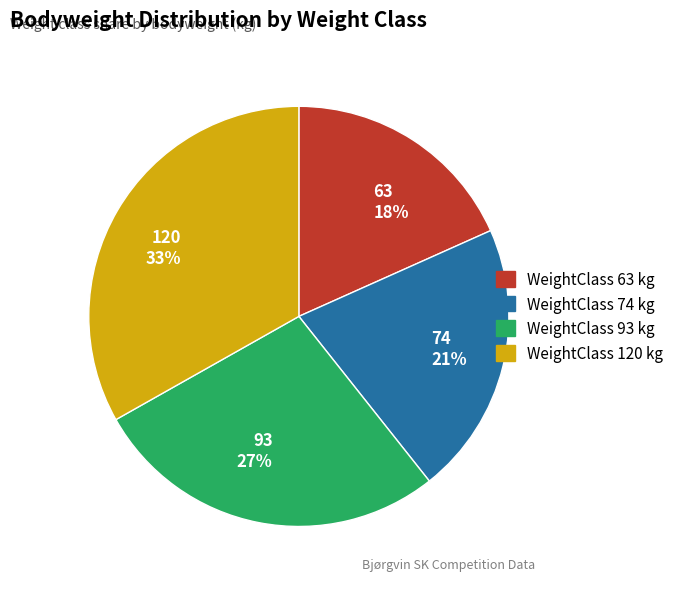

Is 74 the majority of the pie?

No